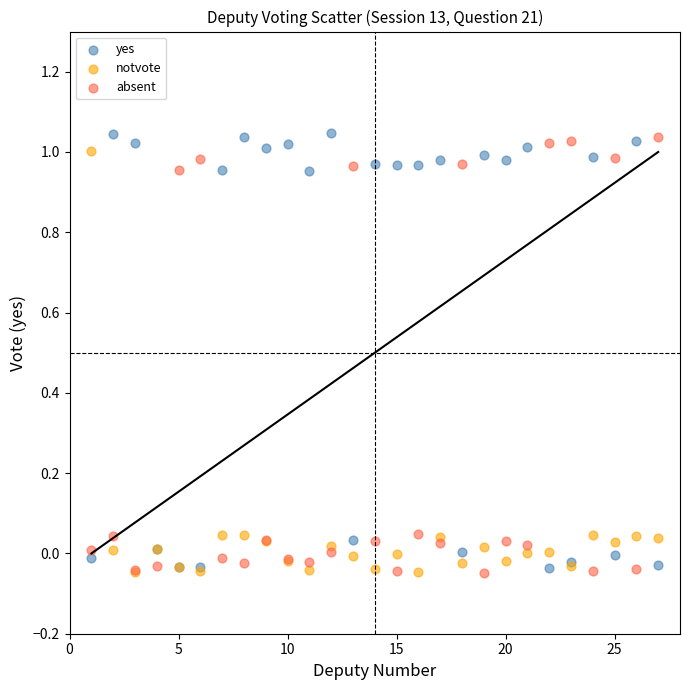

What is the X range (max minus min) for the scatter plot?

26.0